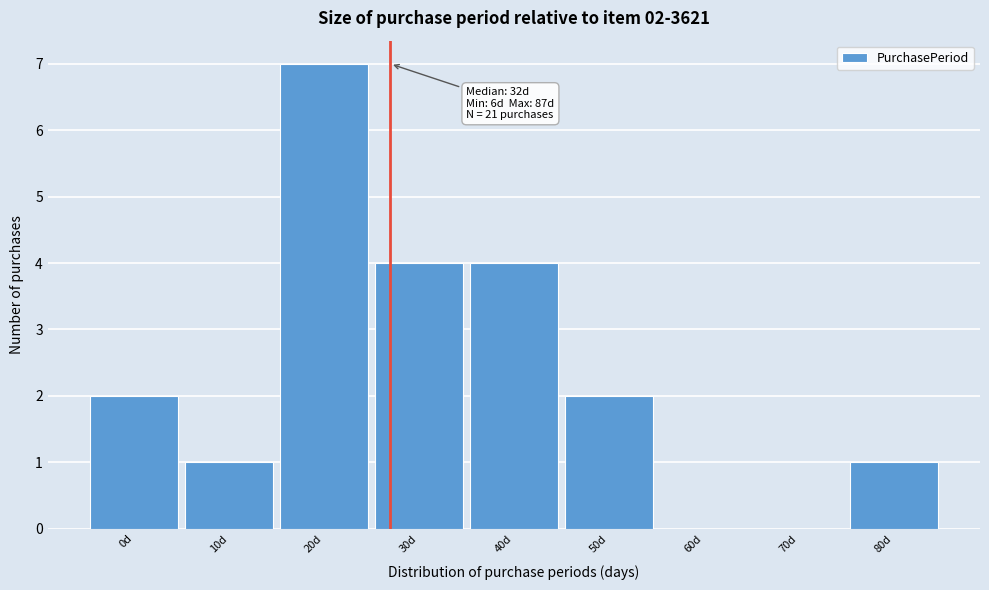

Reading left to right, extract all data points from this chart.

0d=2	10d=1	20d=7	30d=4	40d=4	50d=2	60d=0	70d=0	80d=1